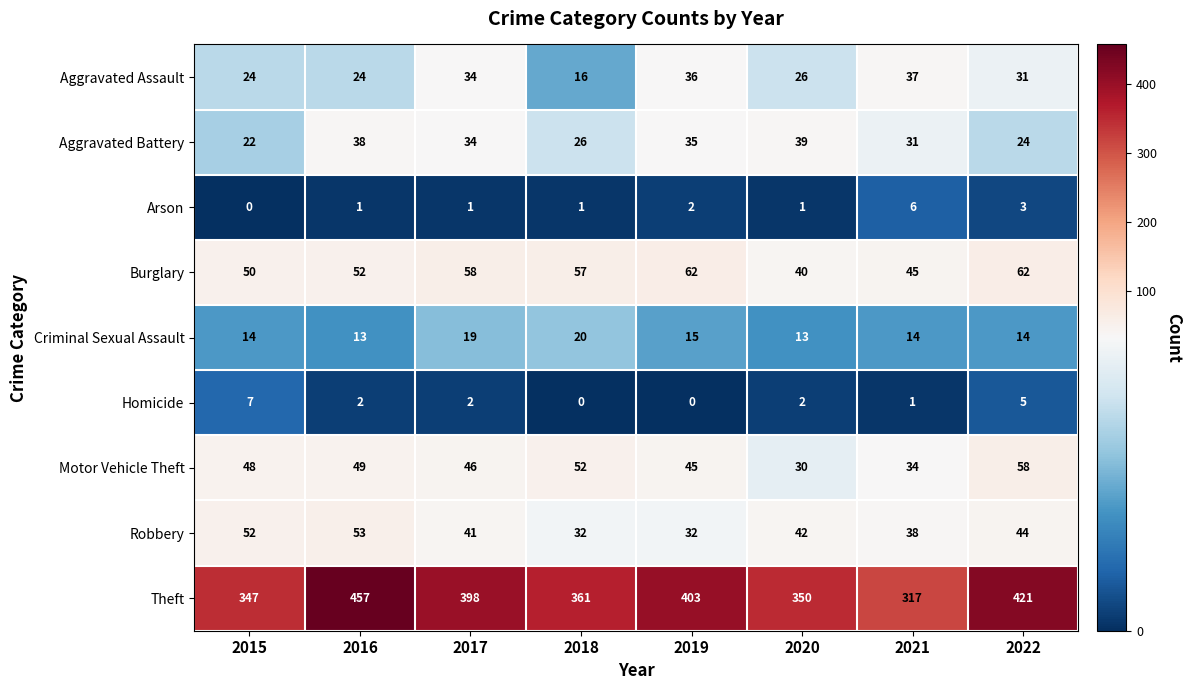

How many series are shown in this chart?

9